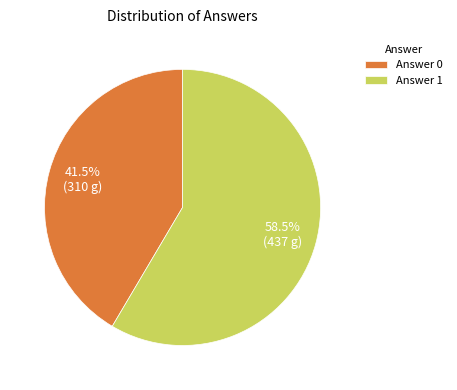

Is there a majority slice in this chart?

Yes